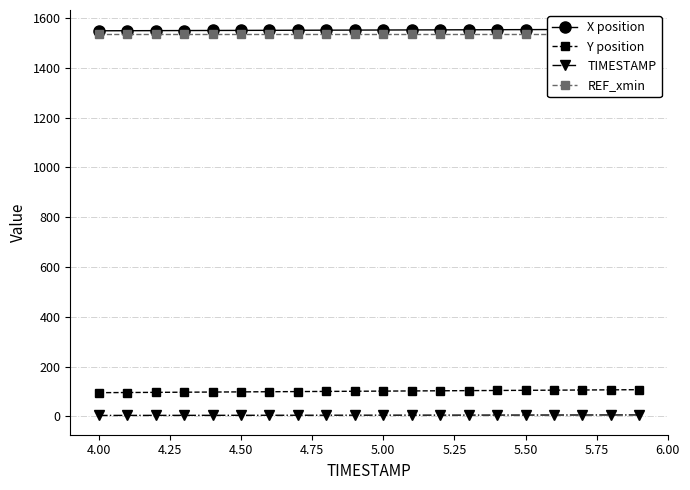

What is the smallest value displayed?

4.0